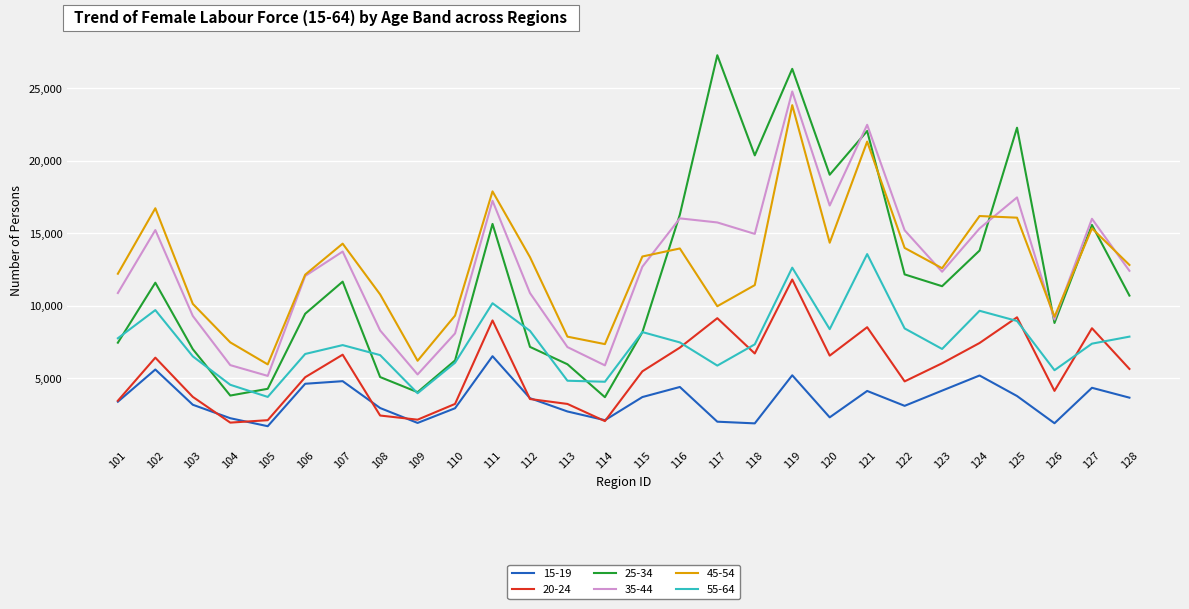

At which label does 45-54 reach its peak?

119